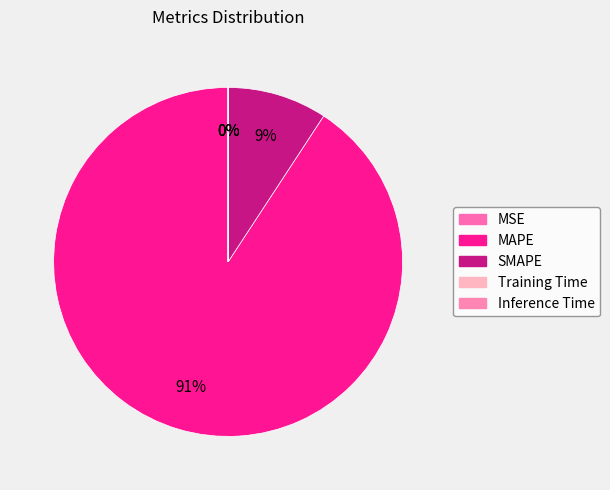

Does any single category account for the majority?

Yes